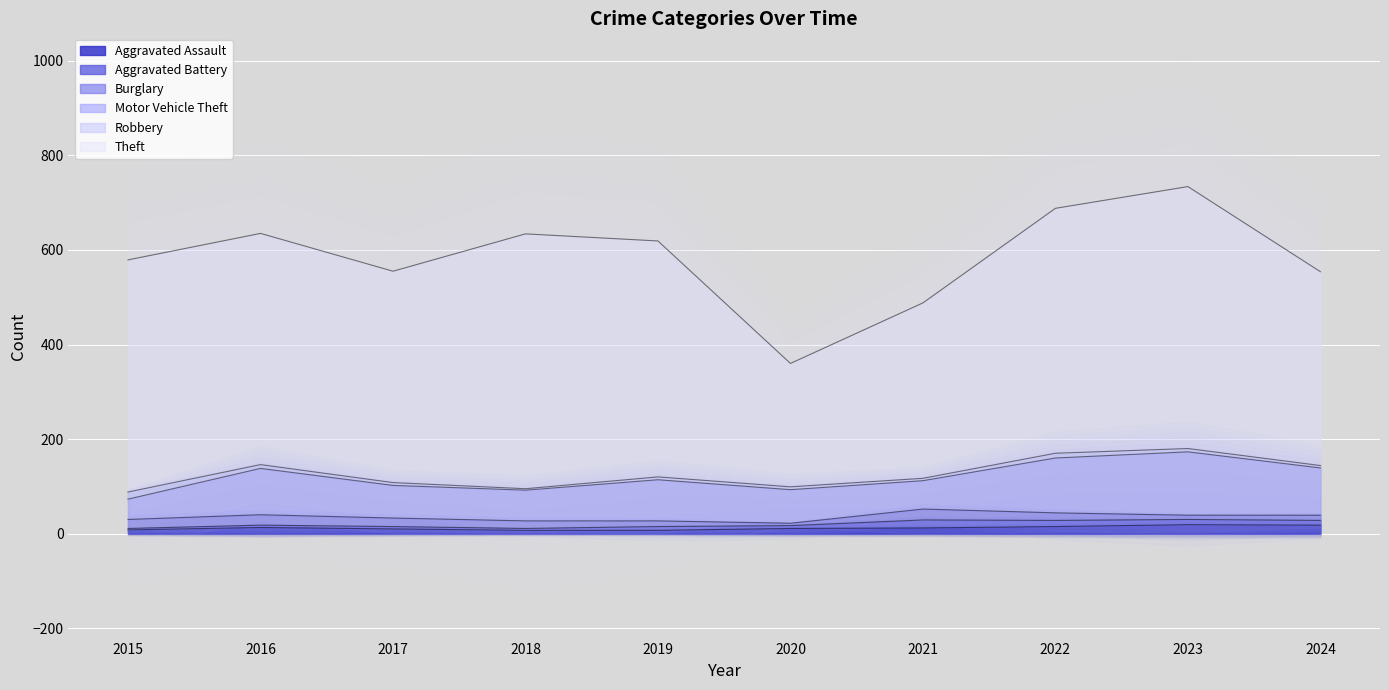

The Aggravated Assault series shows 10 at 2017. True or false?

True